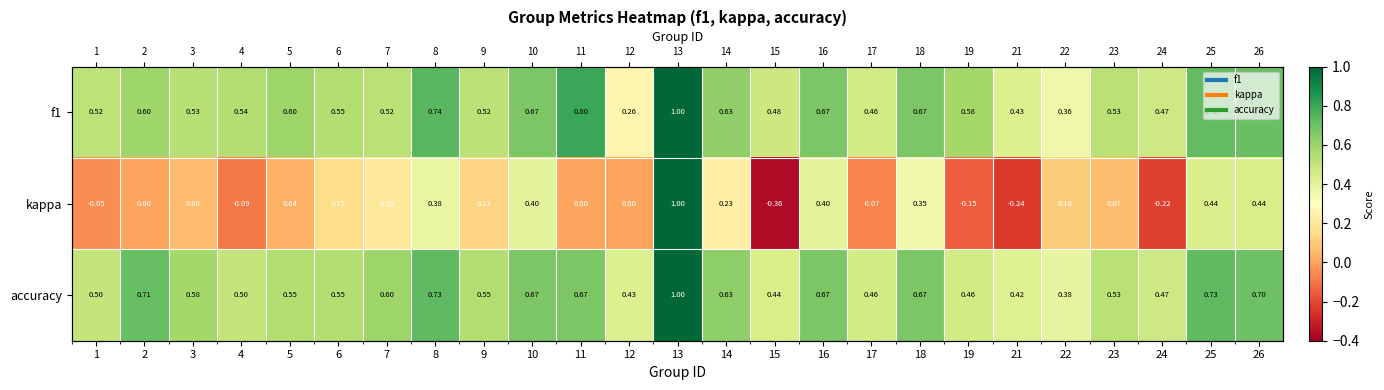

Between 9 and 2, which is larger?

2